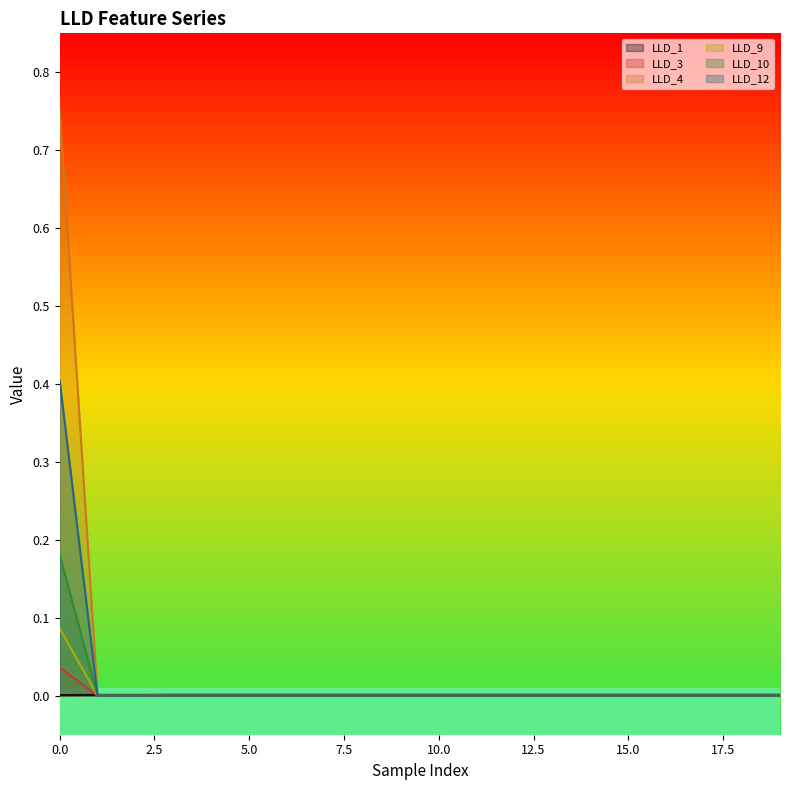

The LLD_12 series shows -0.1 at 5. True or false?

False